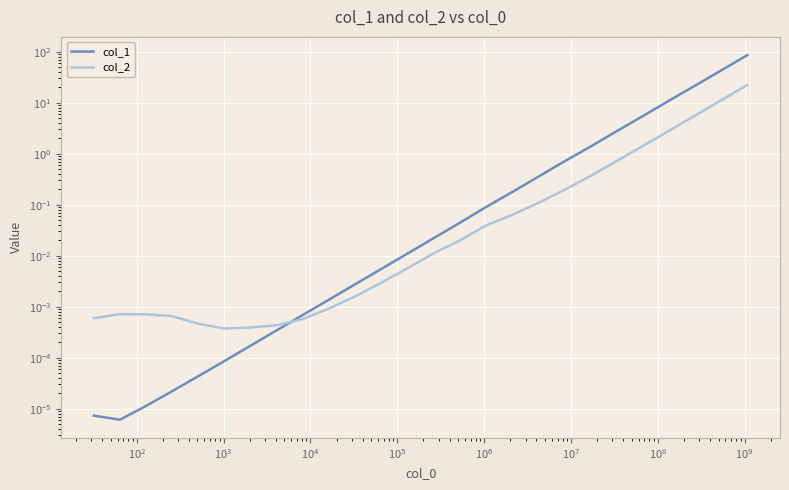

At how many categories does at least one series exceed 26?

2